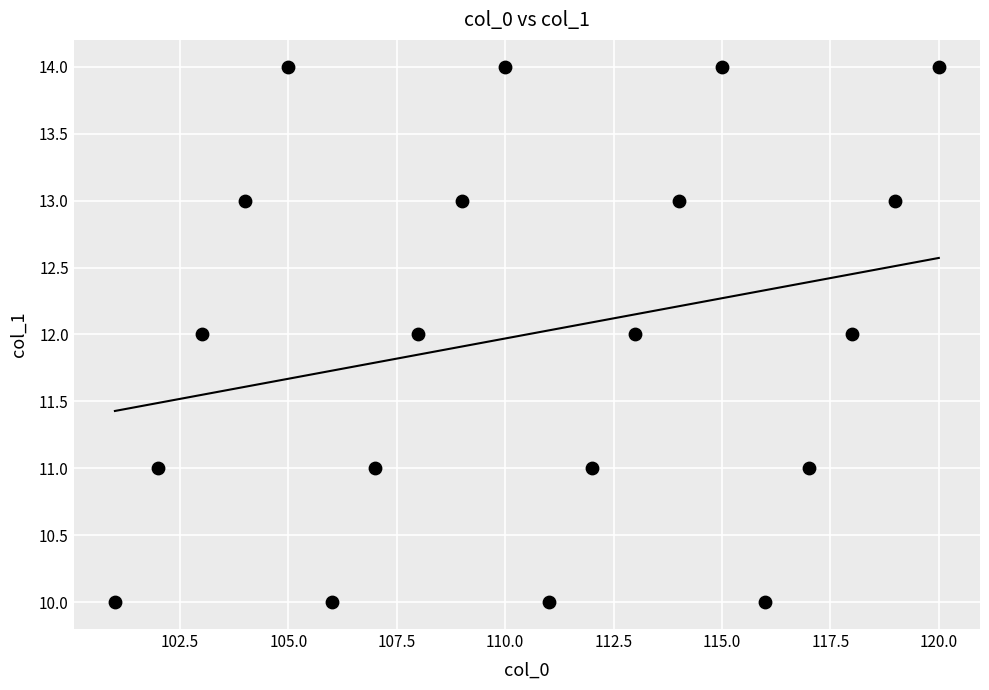

What is the range of X values (max minus min)?

19